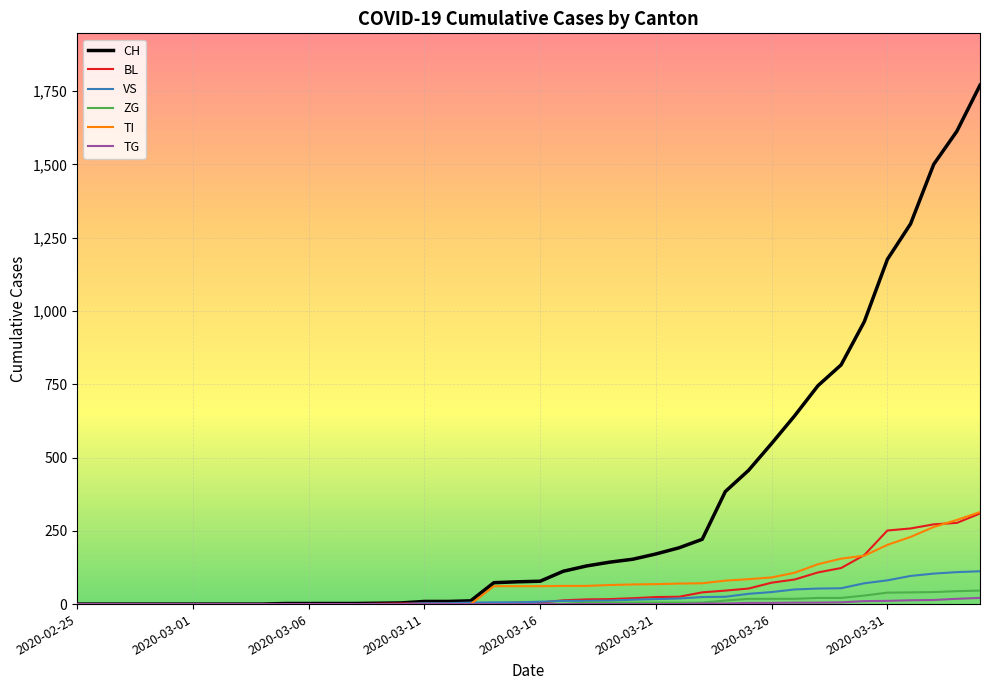

Which series has the largest total across all categories?

CH